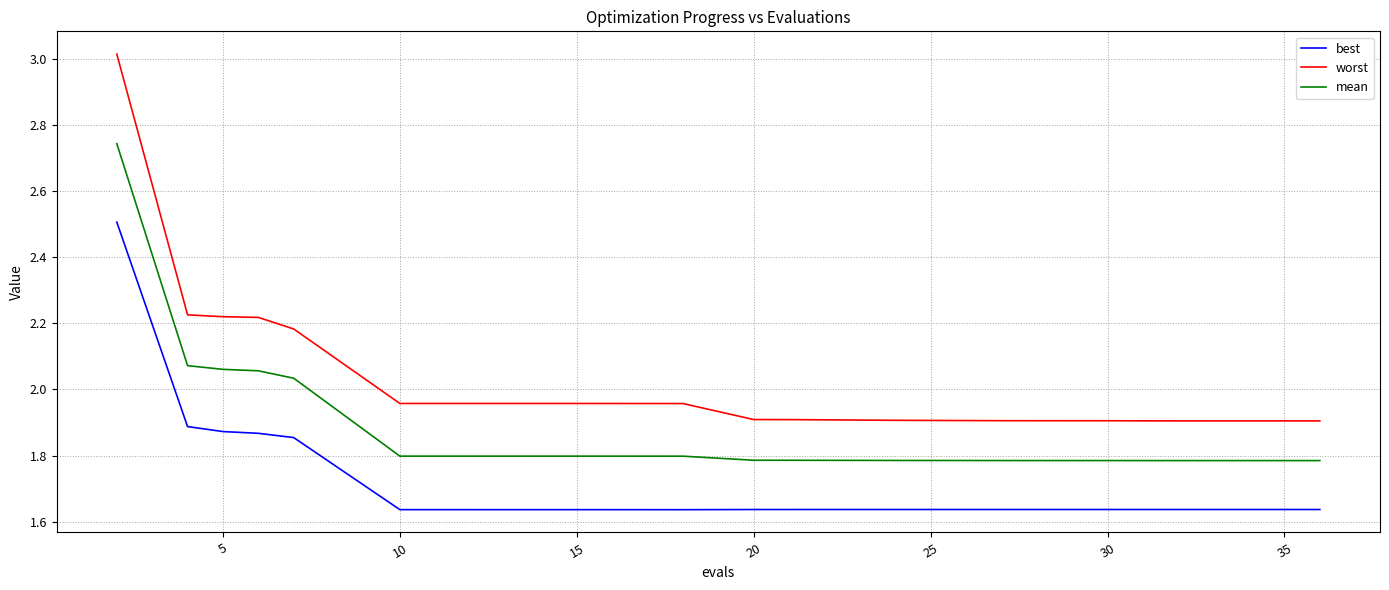

Does the chart display data point markers on the line(s)?

No